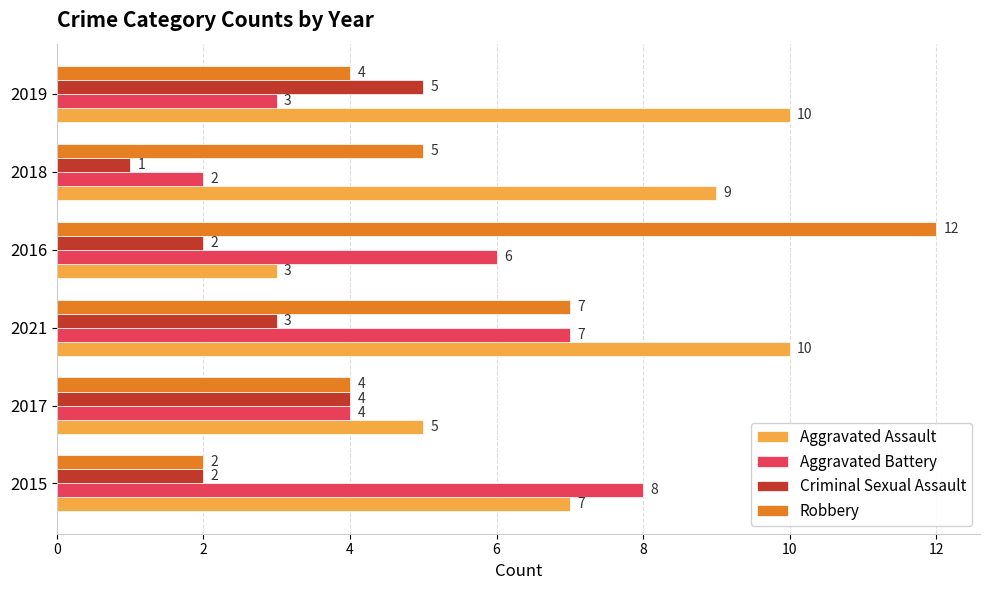

Which series changed the most between 2016 and 2019?

Robbery